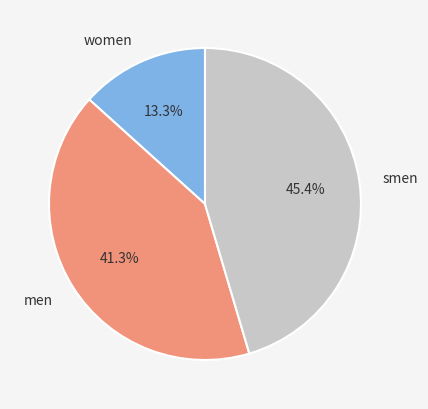

What portion of the pie excludes men?

58.7%